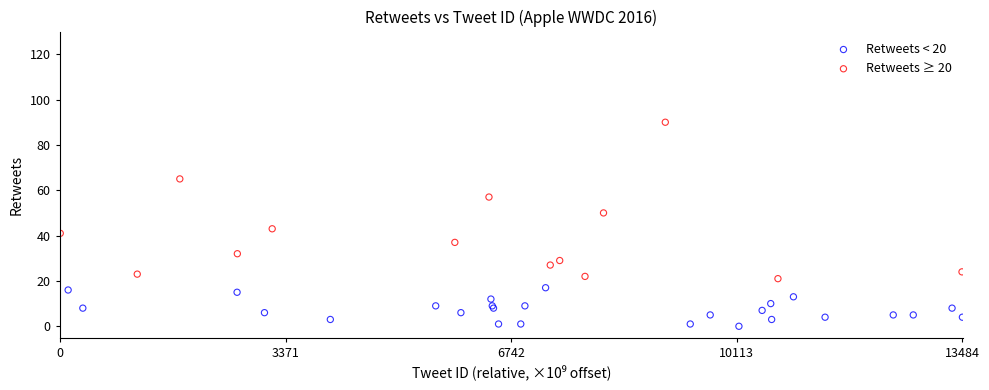

Which series has the largest Y range (max minus min)?

Retweets ≥ 20